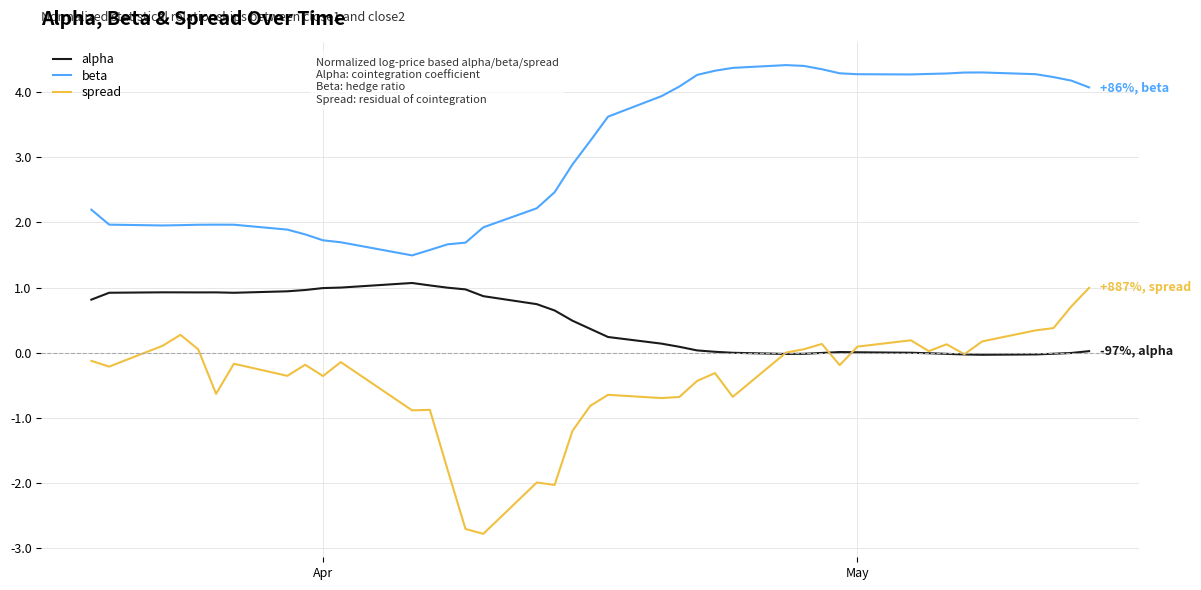

List the series in order of their overall mean, lowest first.

spread, alpha, beta